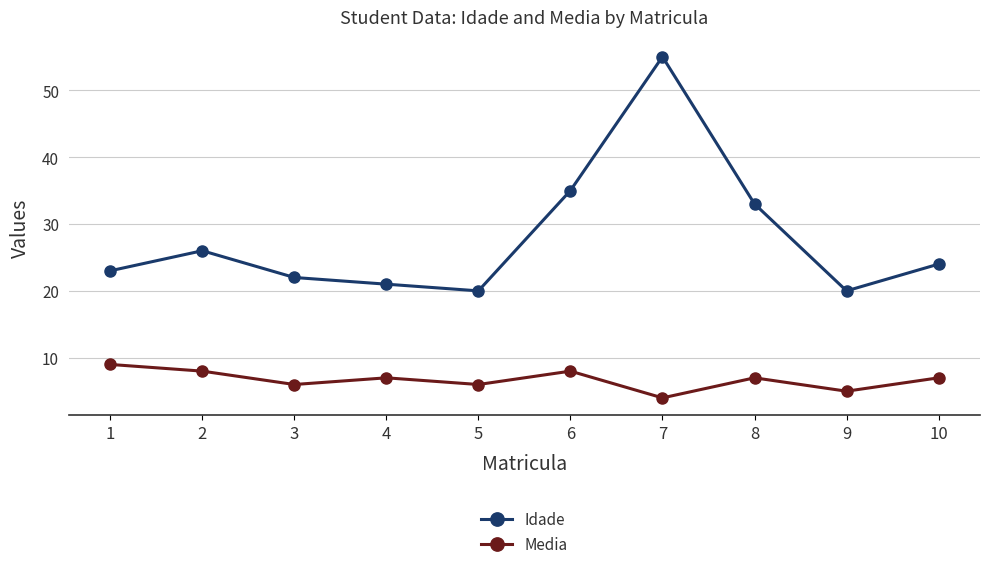

Where is the first local maximum for Idade?

2